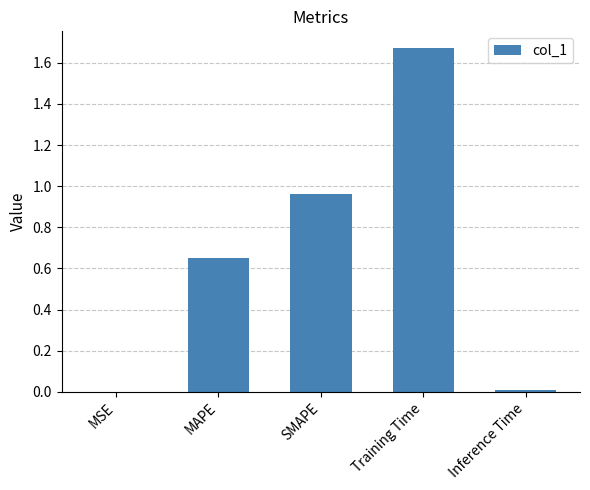

True or false: the data shows 0.0 at Inference Time.

True